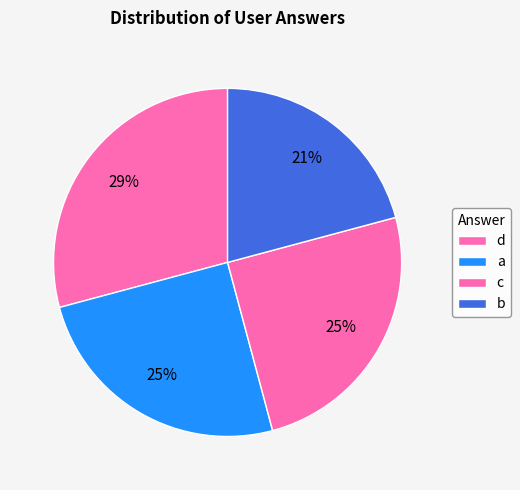

Which category has the biggest portion of the pie?

d